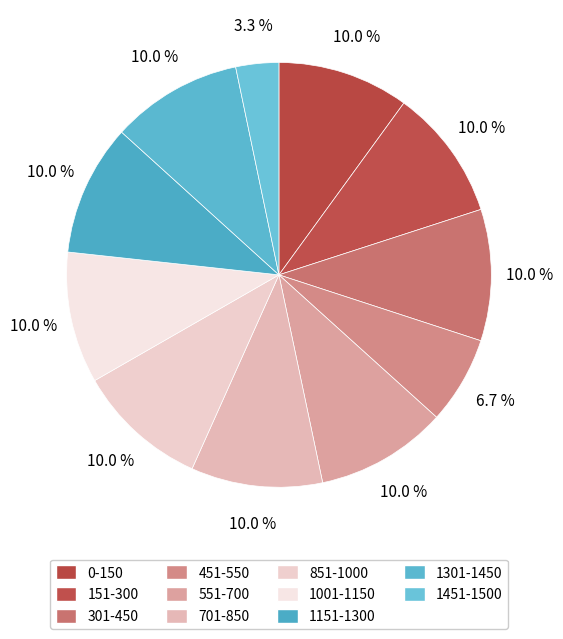

To the nearest percent, what is the difference between the largest and smallest slice percentages?

7%